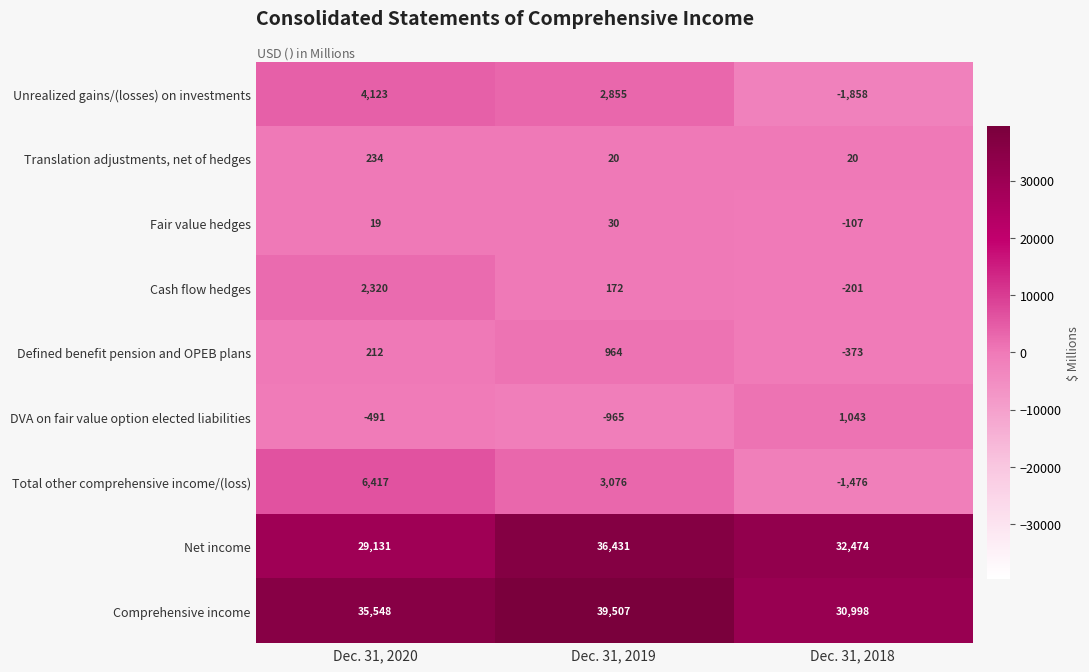

The Net income series shows 29131 at Dec. 31, 2020. True or false?

True